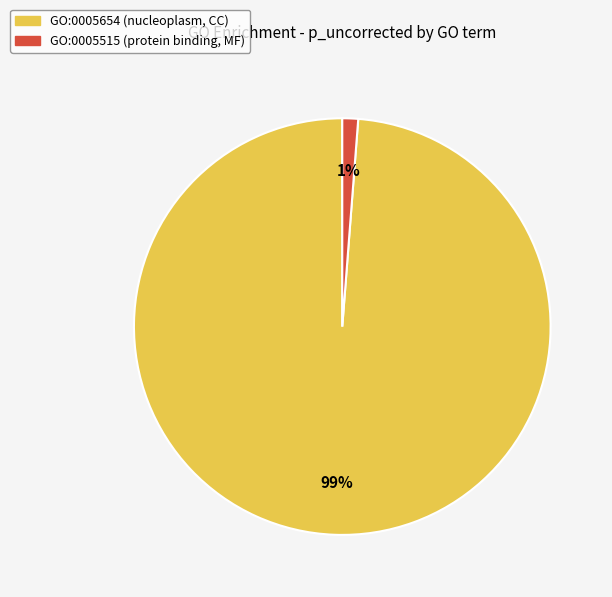

What is the largest slice in the pie chart?

GO:0005654 (nucleoplasm, CC)